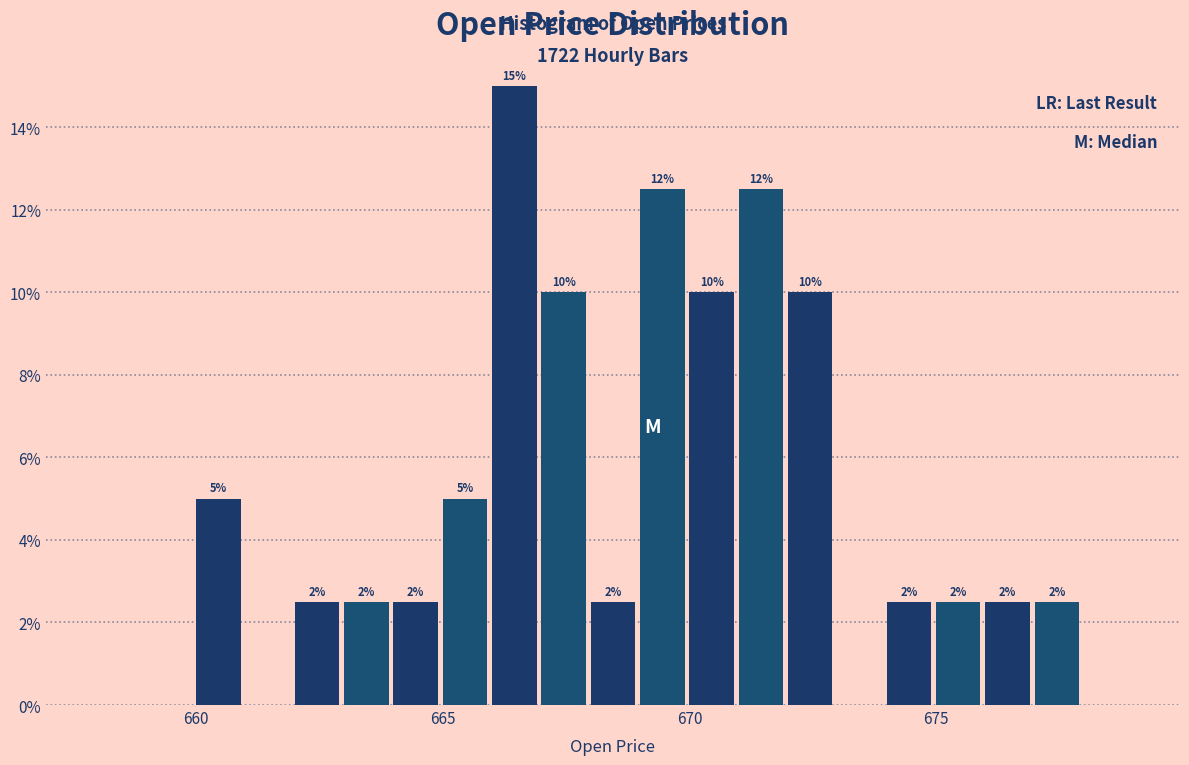

Read against the x-axis, roughly where is the centre of the tallest bar?

666.5